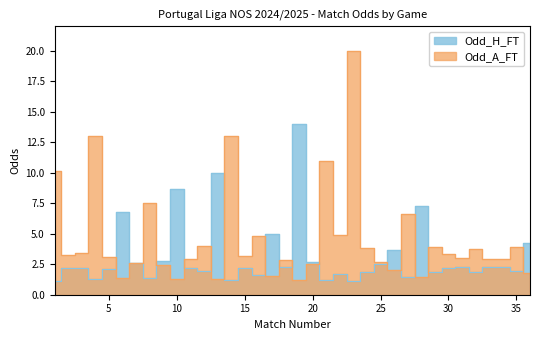

At how many categories does at least one series exceed 3?

27